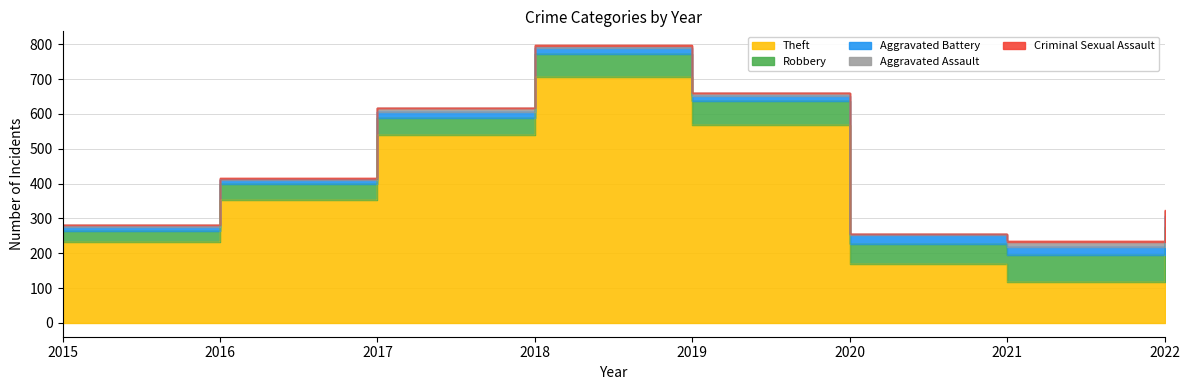

What is the sum of the Robbery values at 2022 and 2016?

124